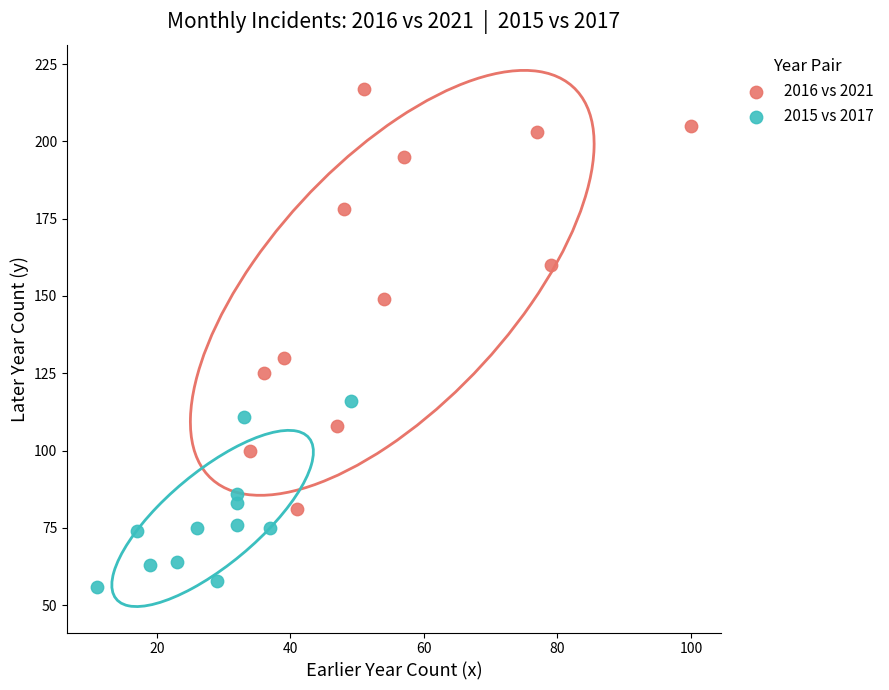

Which series reaches the minimum Y coordinate?

2015 vs 2017